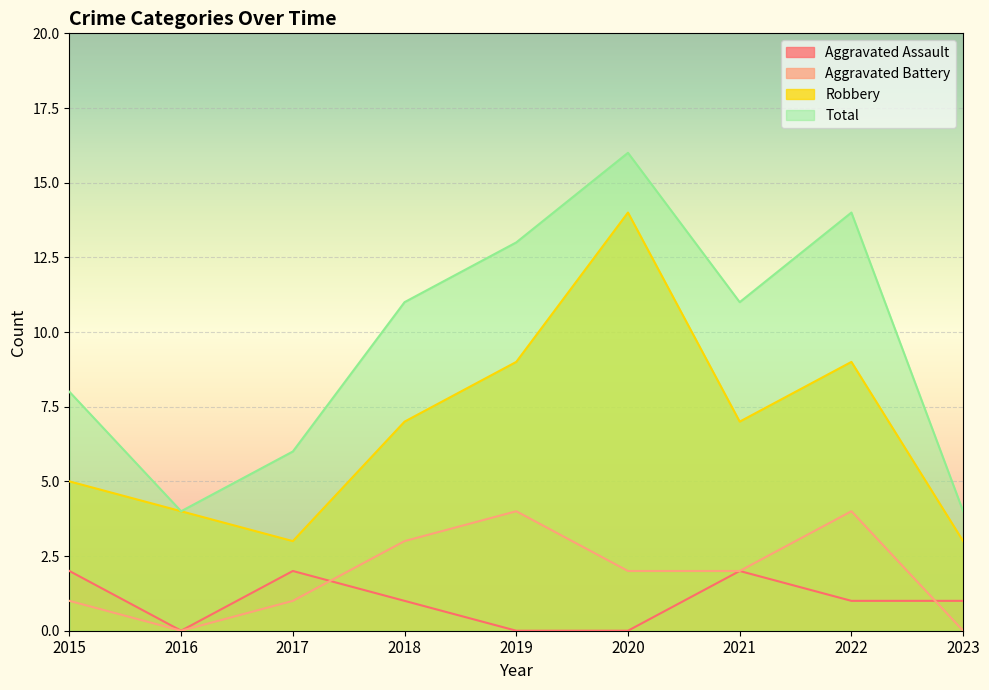

Which category has the highest value across all series?

2020